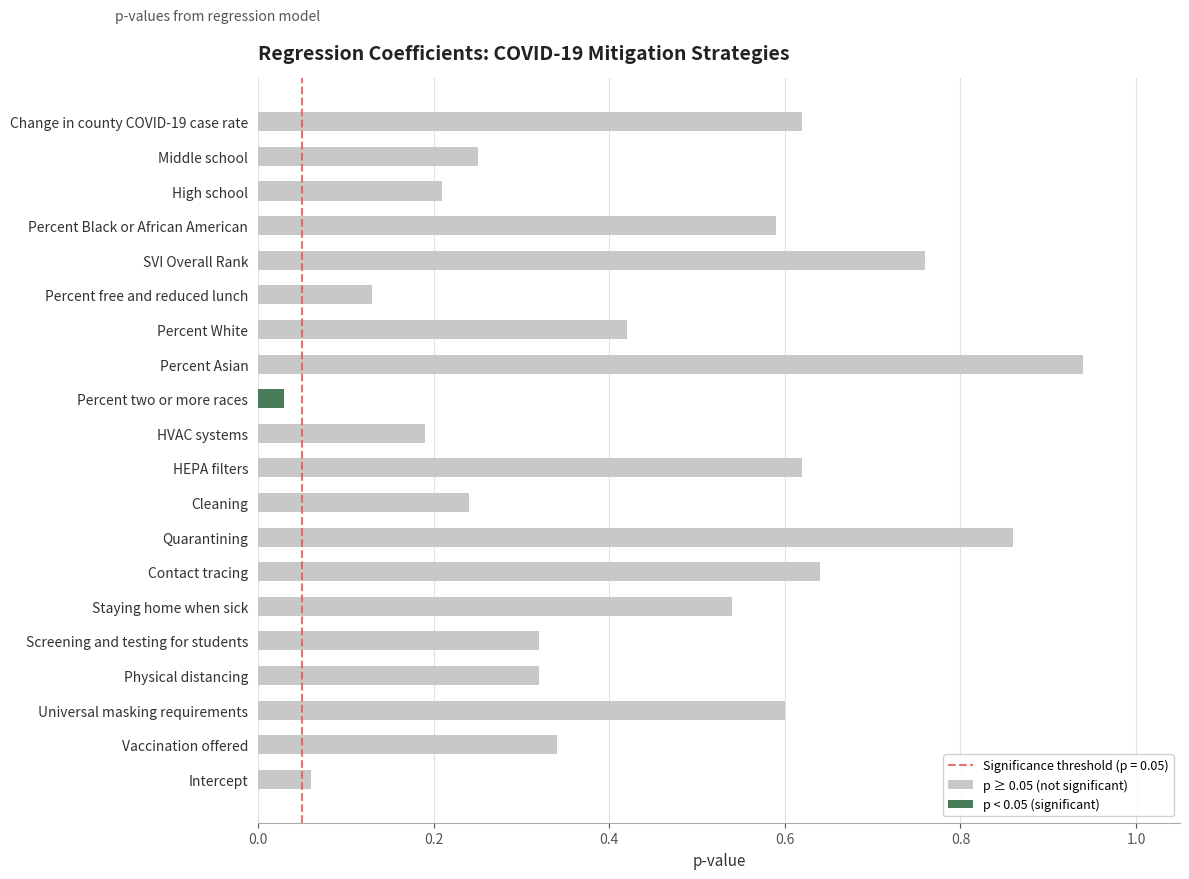

The value of p ≥ 0.05 (not significant) at HVAC systems is 0.2. True or false?

True